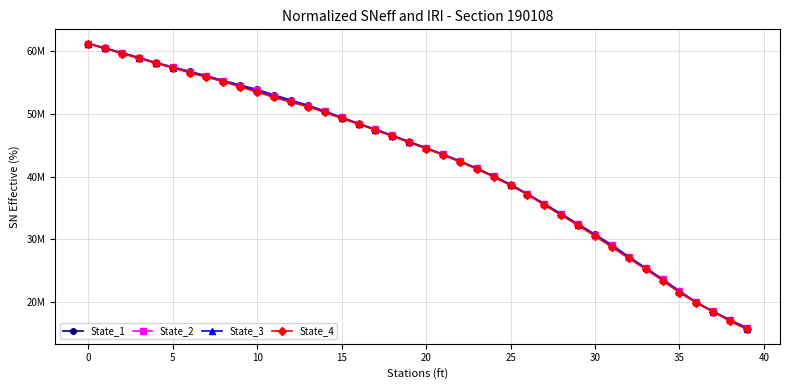

Does the chart have visible grid lines?

Yes